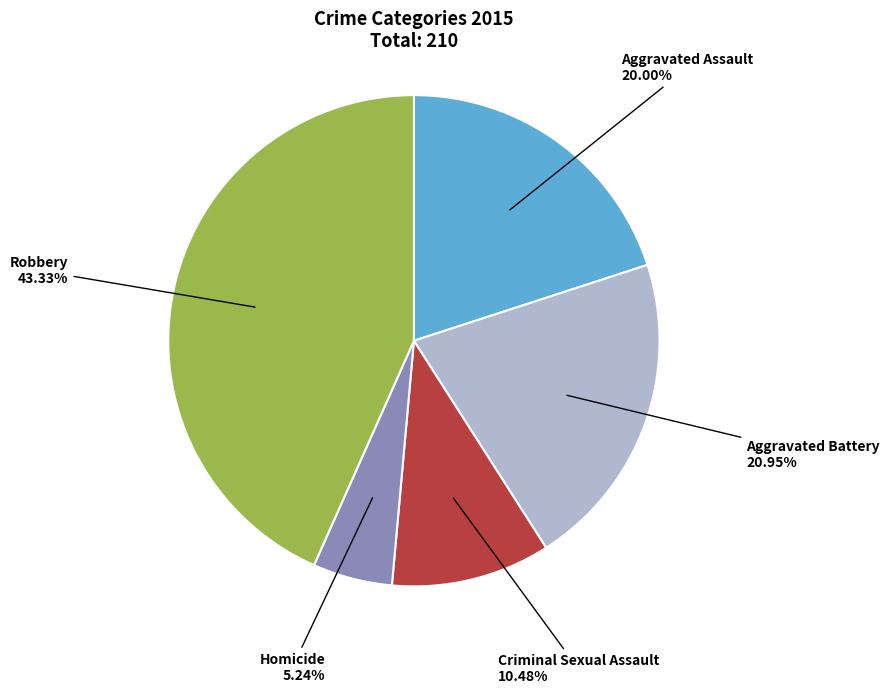

To the nearest percent, what is the average slice percentage?

20%